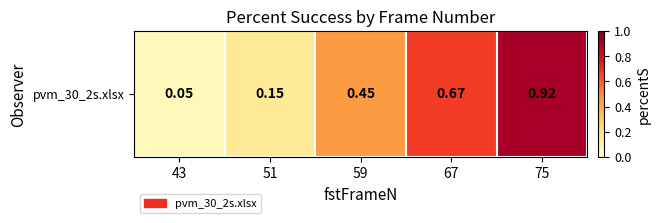

What is the sum of the values at 75 and 51?

1.1